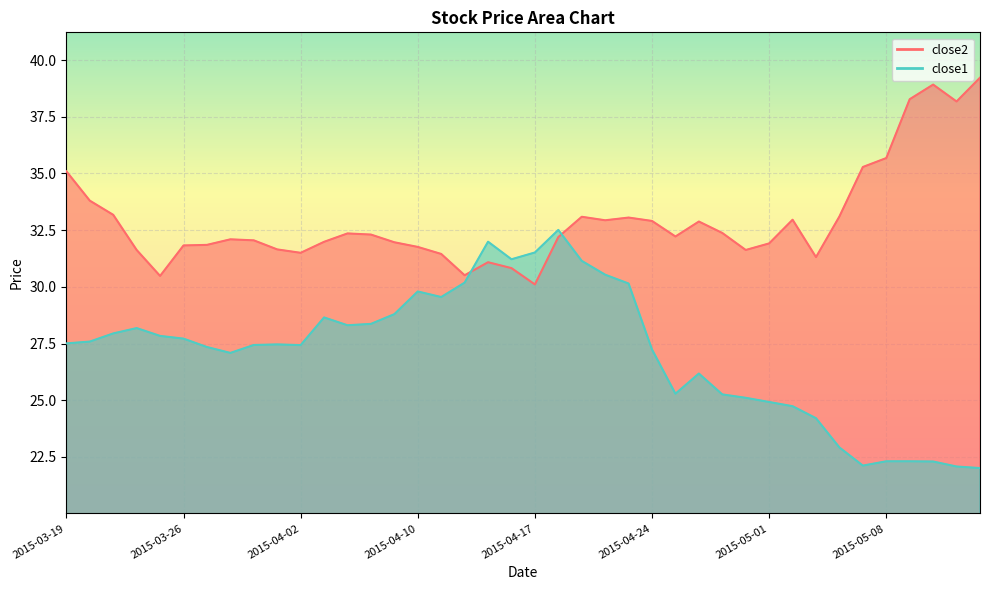

How many lines are shown in the chart?

2